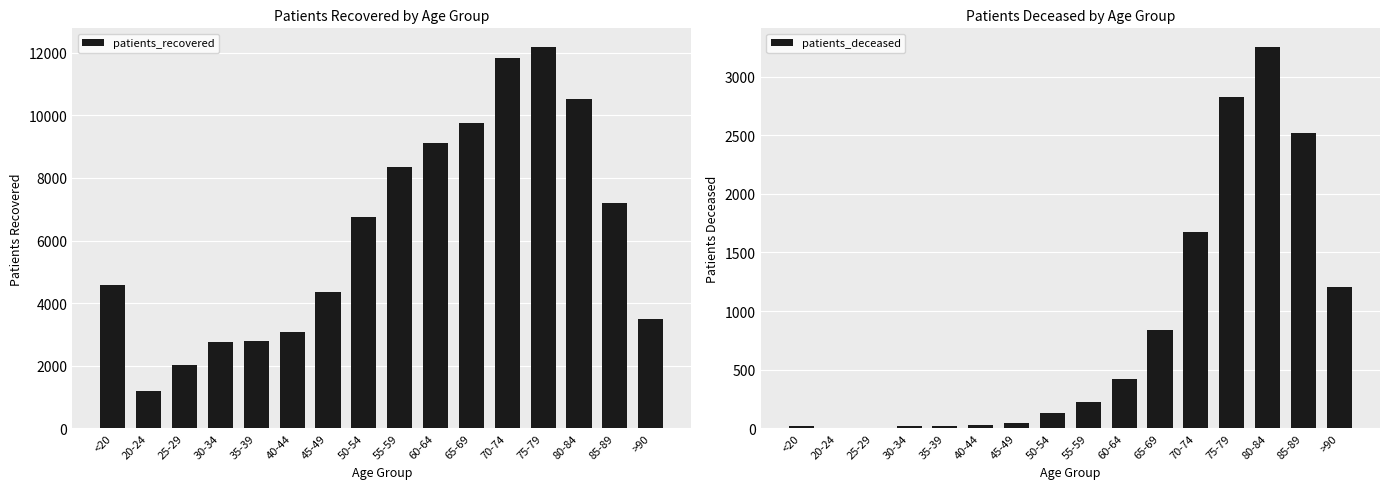

True or false: patients_recovered has a value of 3319 at 50-54.

False